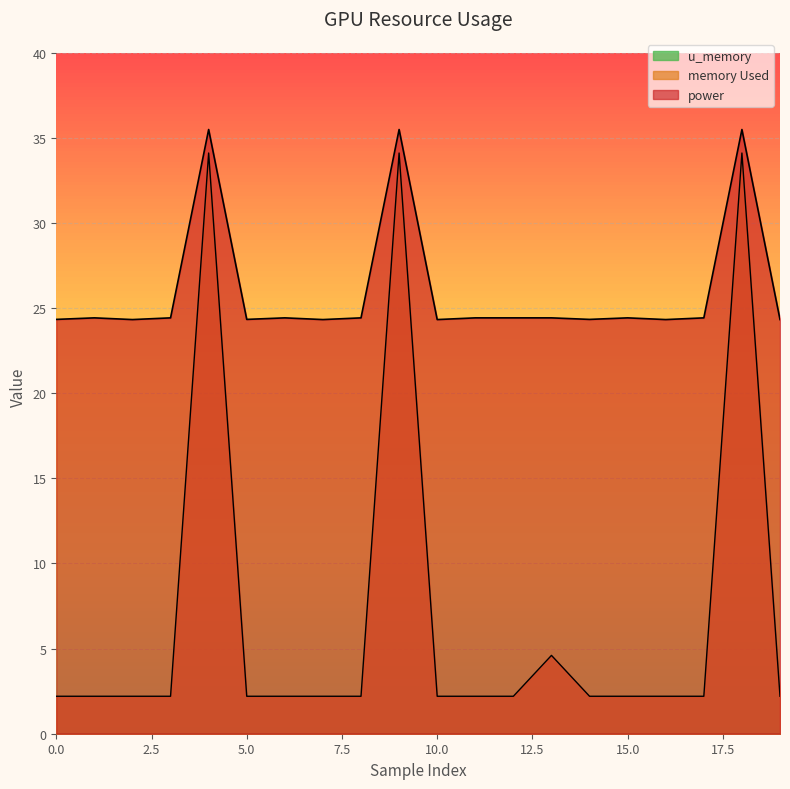

How many lines are shown in the chart?

3